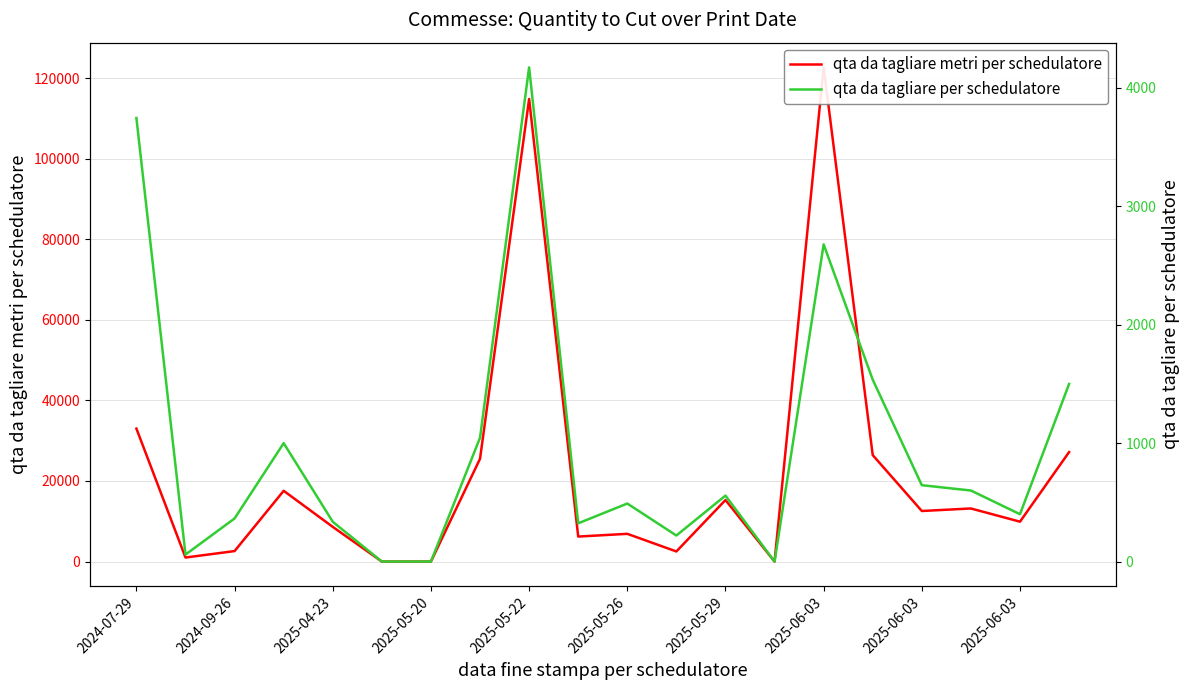

True or false: qta da tagliare metri per schedulatore has a value of 12409 at 2024-07-29.

False